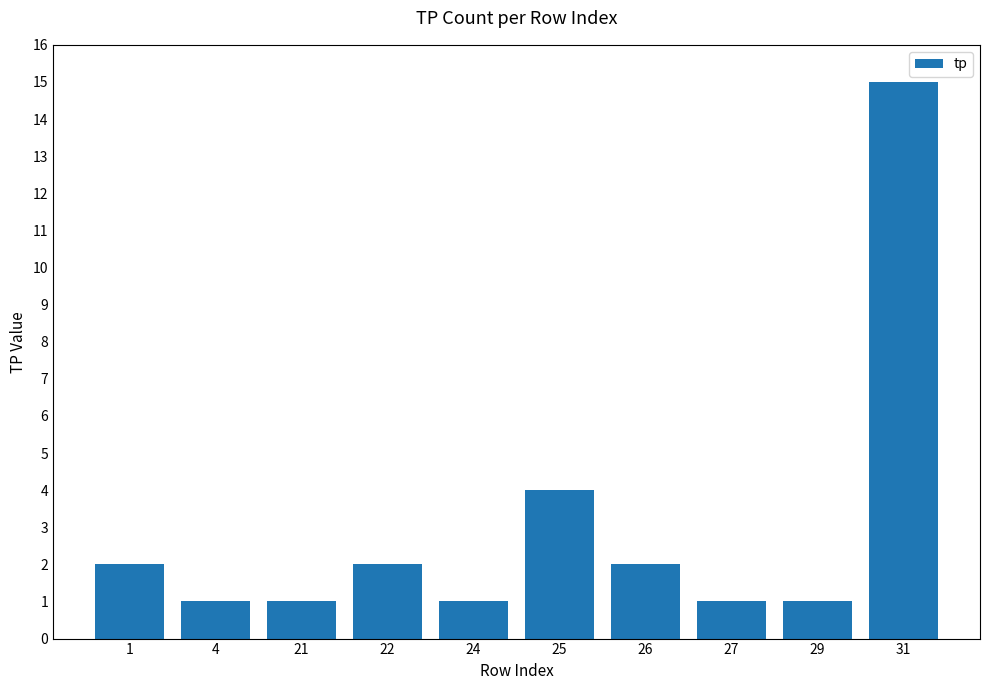

What is the difference between the second highest and minimum values?

3